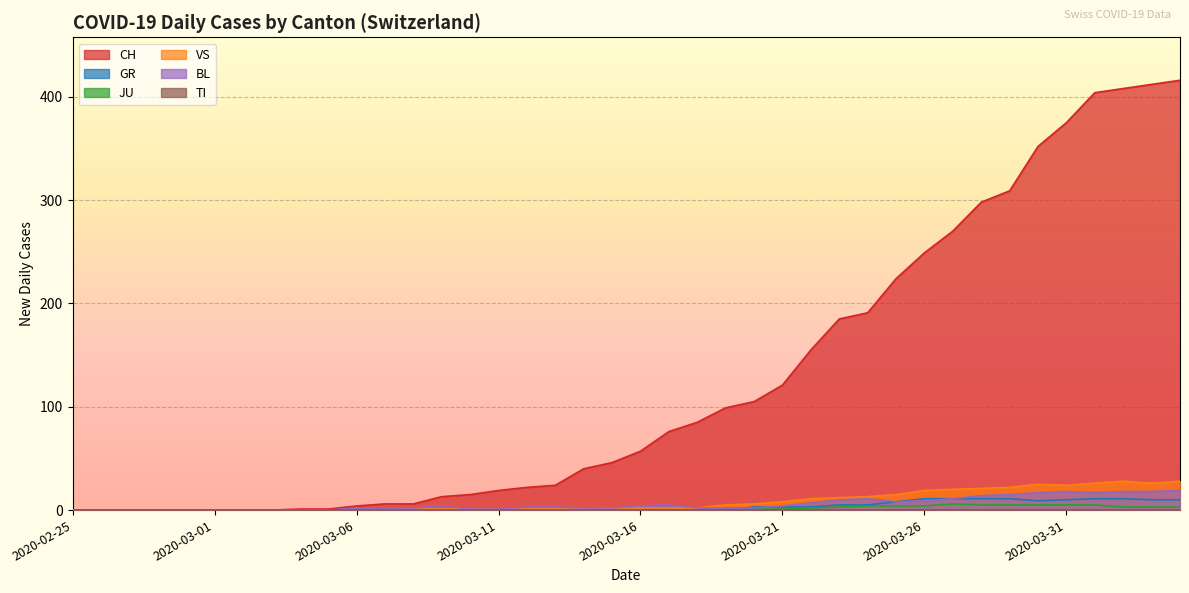

Which series has the largest total across all categories?

CH